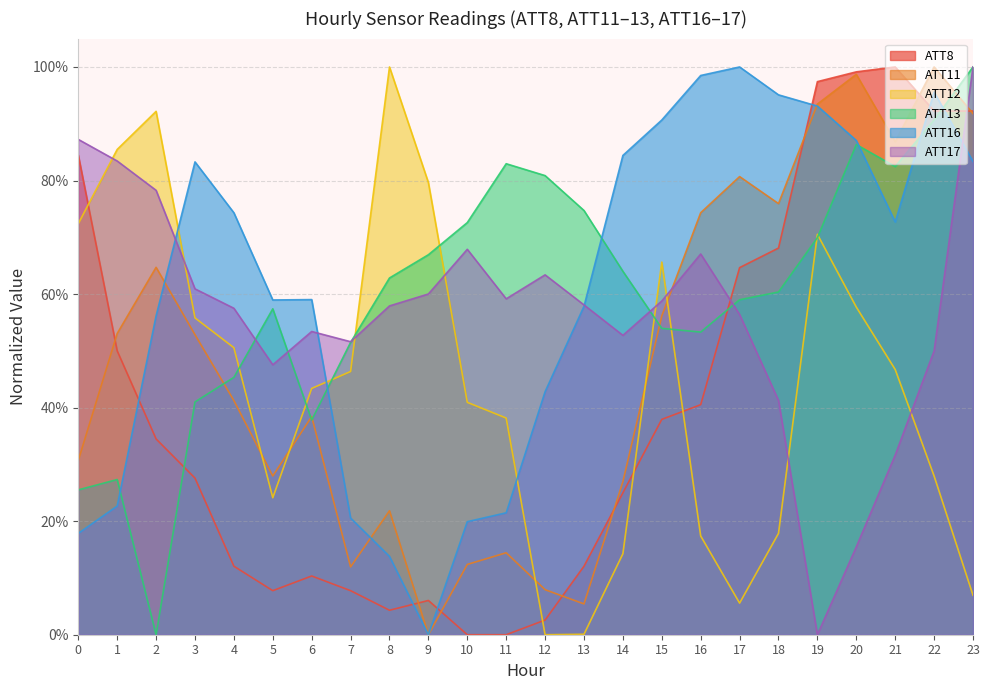

What are all the series names shown in the legend?

ATT8, ATT11, ATT12, ATT13, ATT16, ATT17